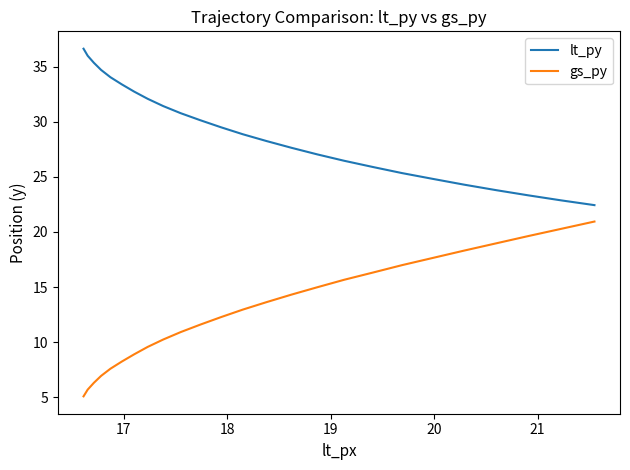

What is the minimum value for gs_py?

5.1